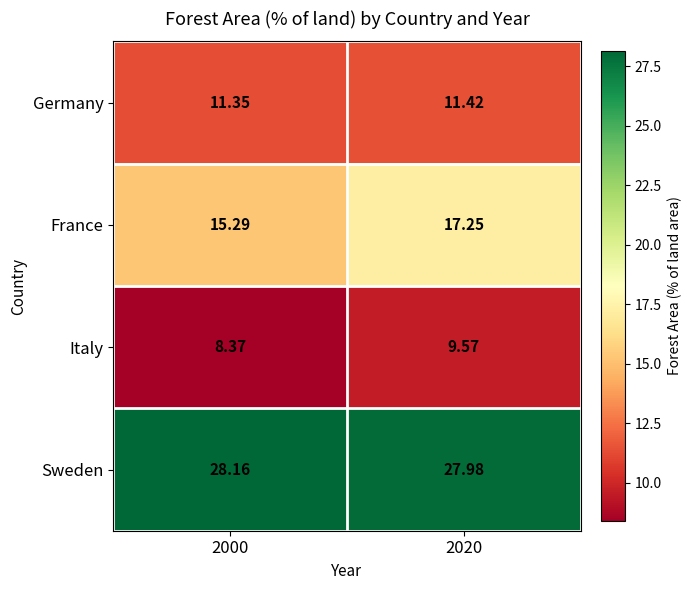

Which series has the largest range (max minus min)?

France